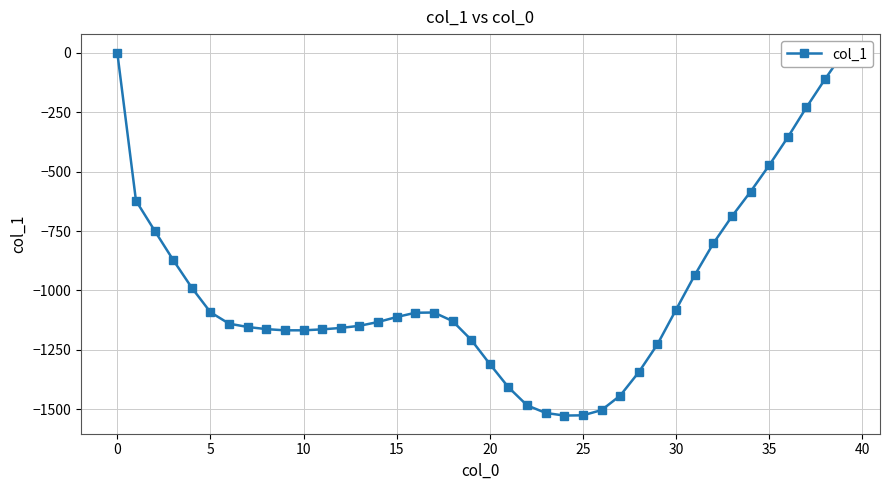

How many lines are shown in the chart?

1